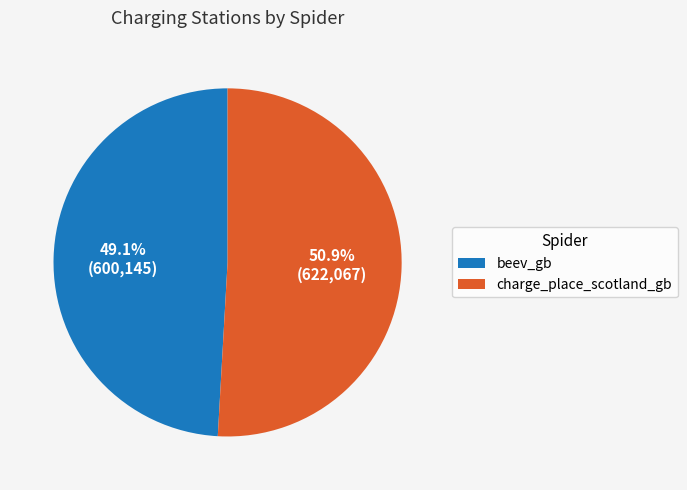

Which slice is the smallest?

beev_gb